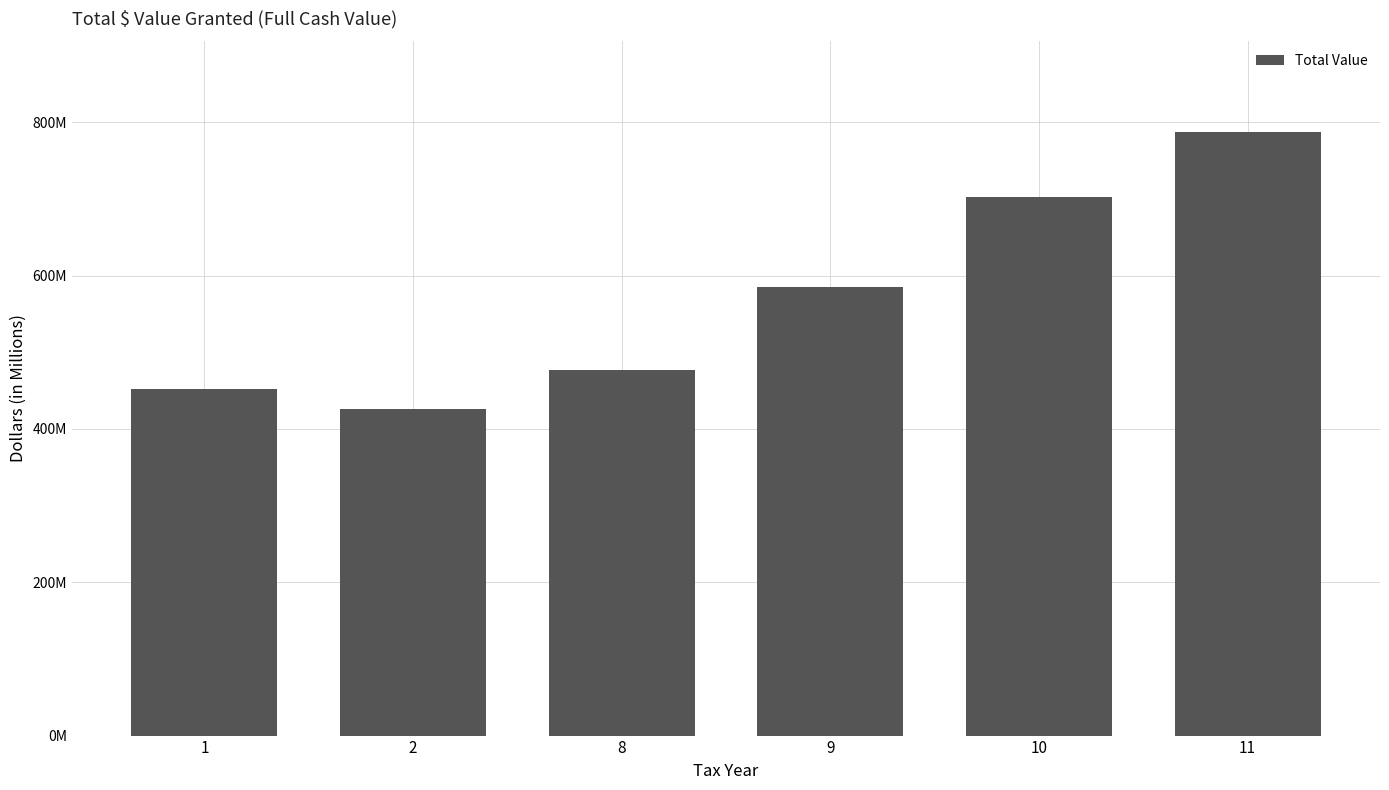

What is the greatest value displayed?

787.7